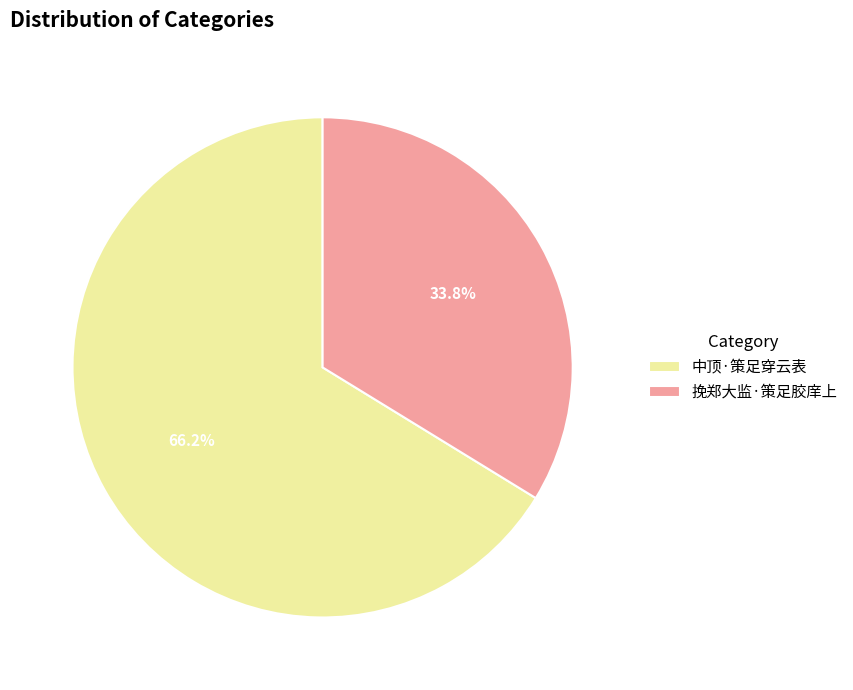

Rank the categories by value from highest to lowest.

中顶·策足穿云表, 挽郑大监·策足胶庠上